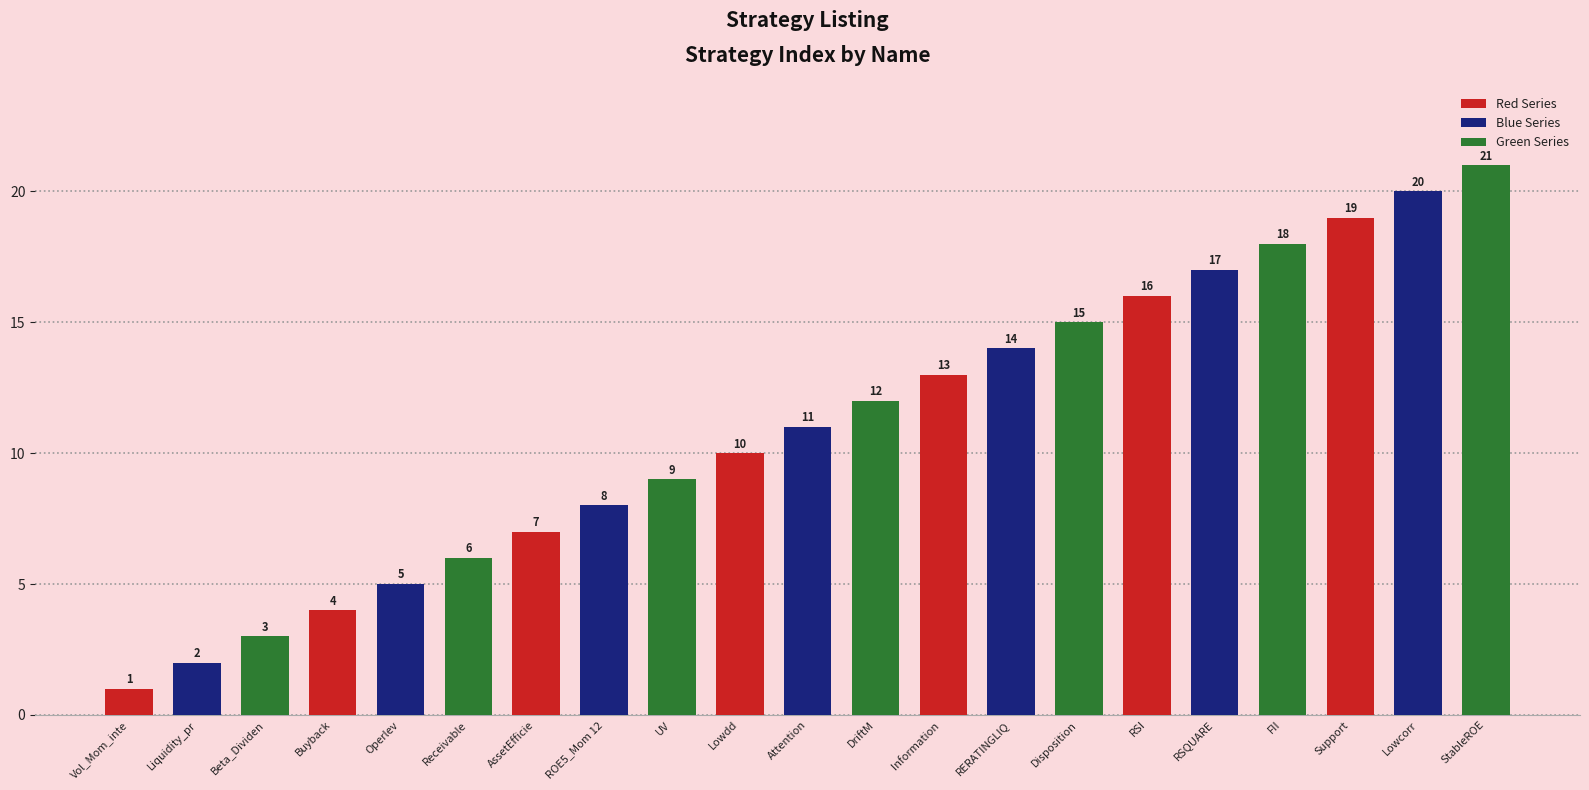

What is the label of the 8th bar from the left?

ROE5_Mom 12